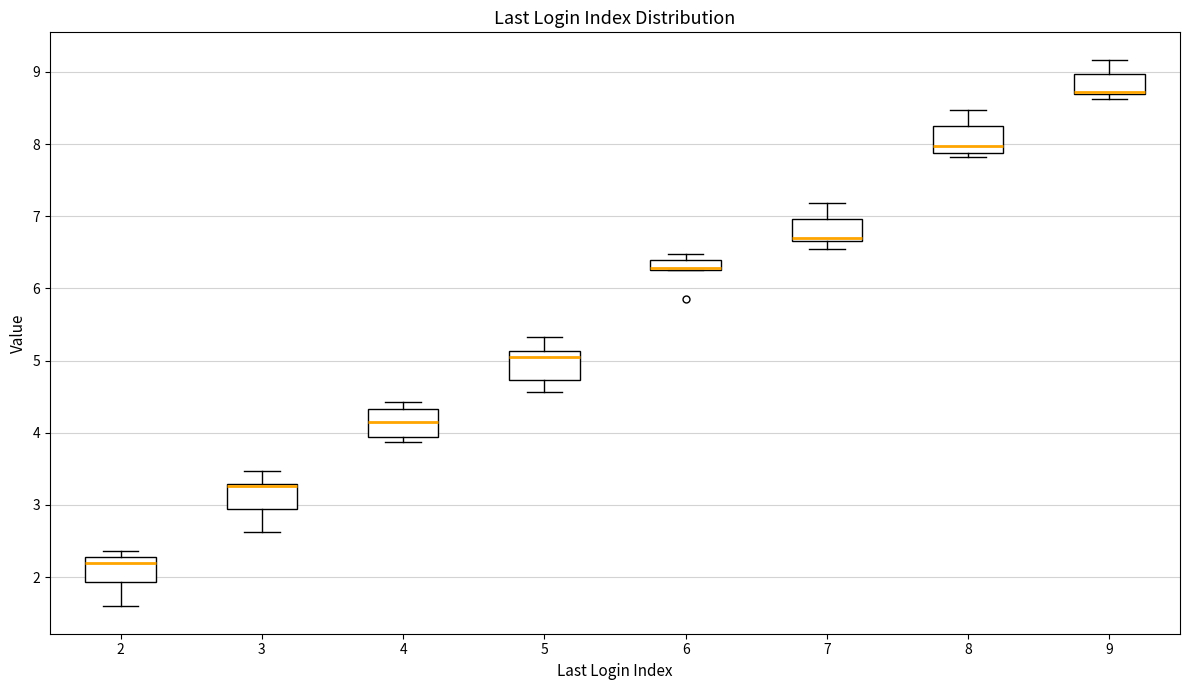

Where does the median line of the box at x = 4 sit on the y-axis? The values are not printed on the chart, so give them approximately, as read against the axis.

4.1